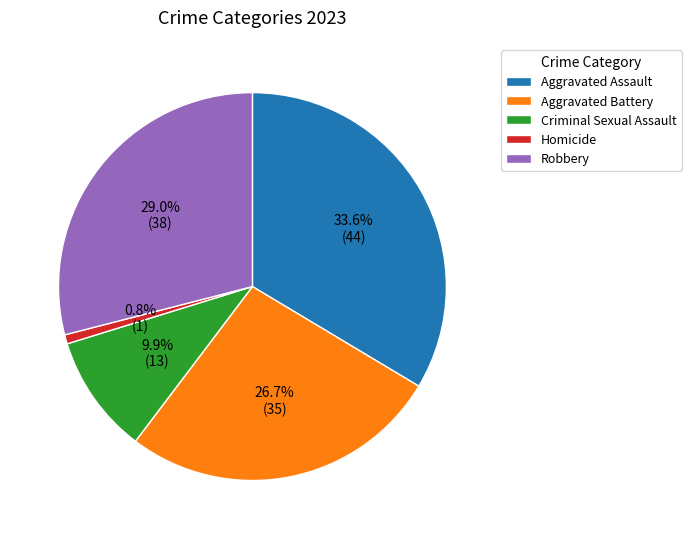

Which slice is the largest?

Aggravated Assault